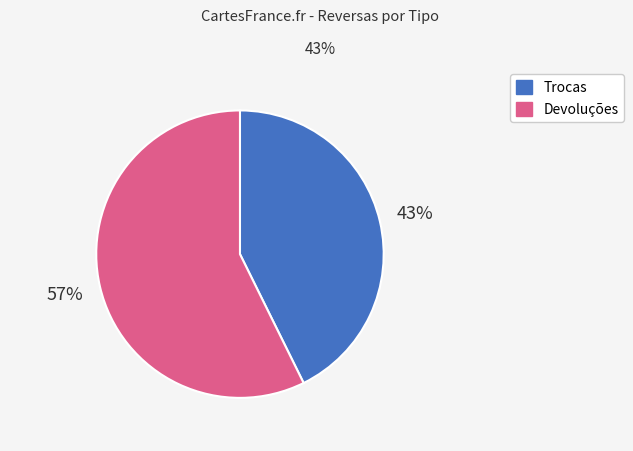

Is it true that Devoluções is 70% of the pie?

False